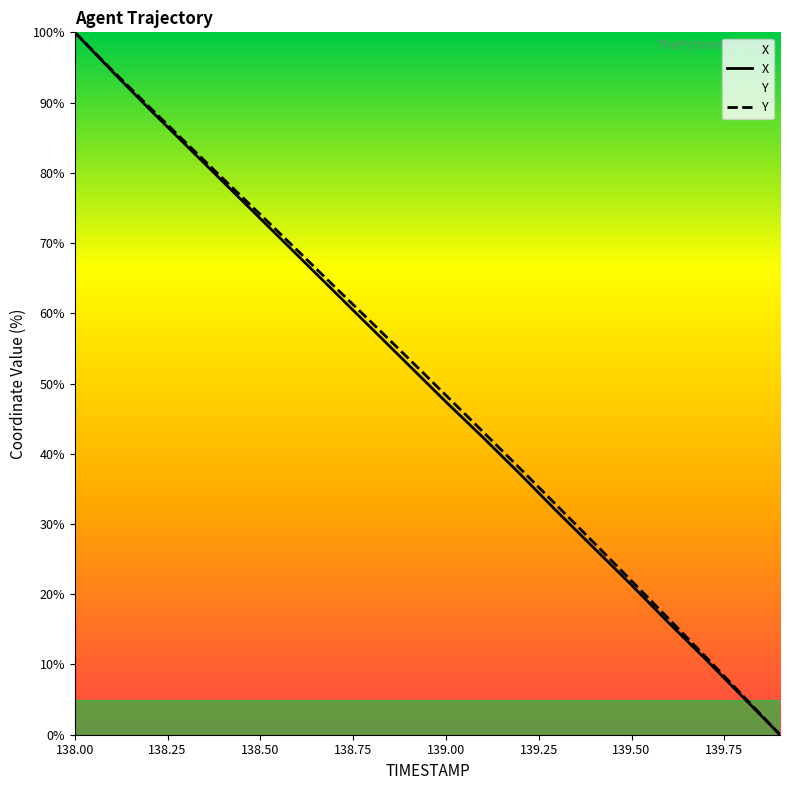

Which category has the highest value across all series?

138.00